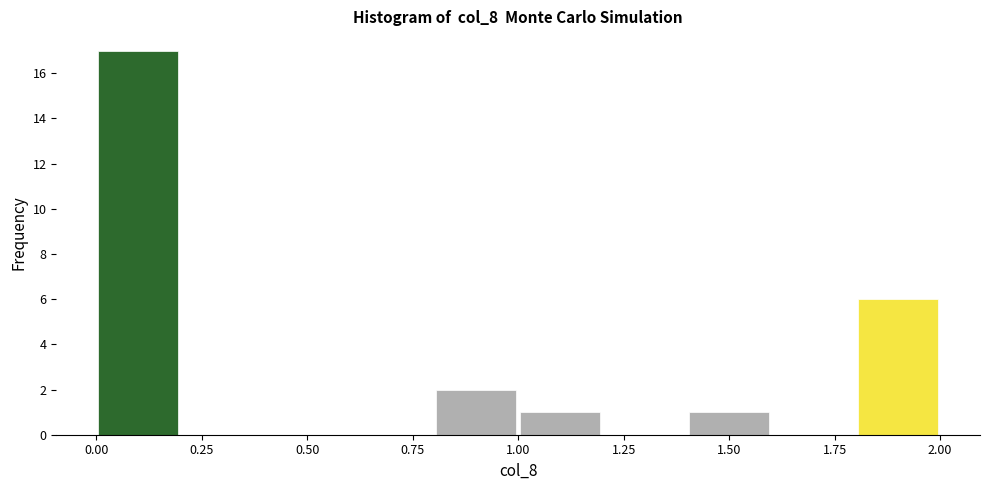

Which range on the x-axis has the tallest bar?

0.0 to 0.2